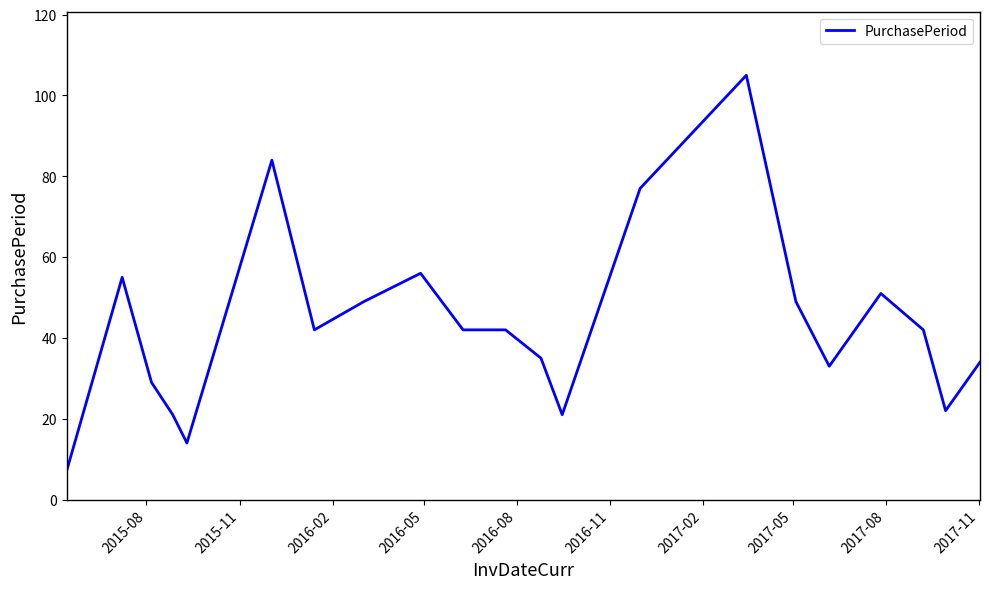

How many categories are shown in the chart?

21